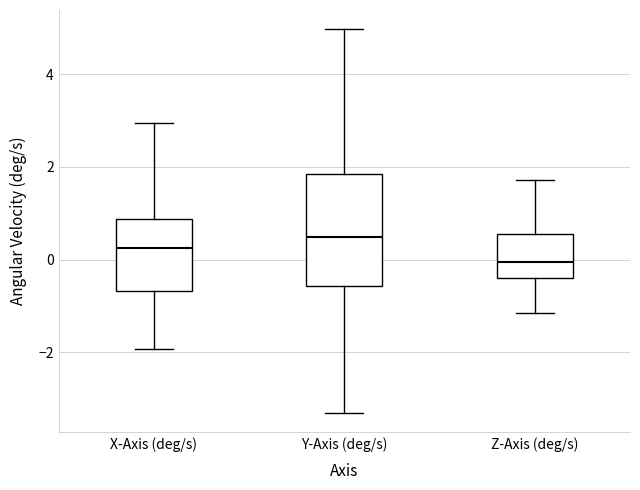

Where does the median line of the box for Y-Axis (deg/s) sit on the y-axis? The values are not printed on the chart, so give them approximately, as read against the axis.

0.4